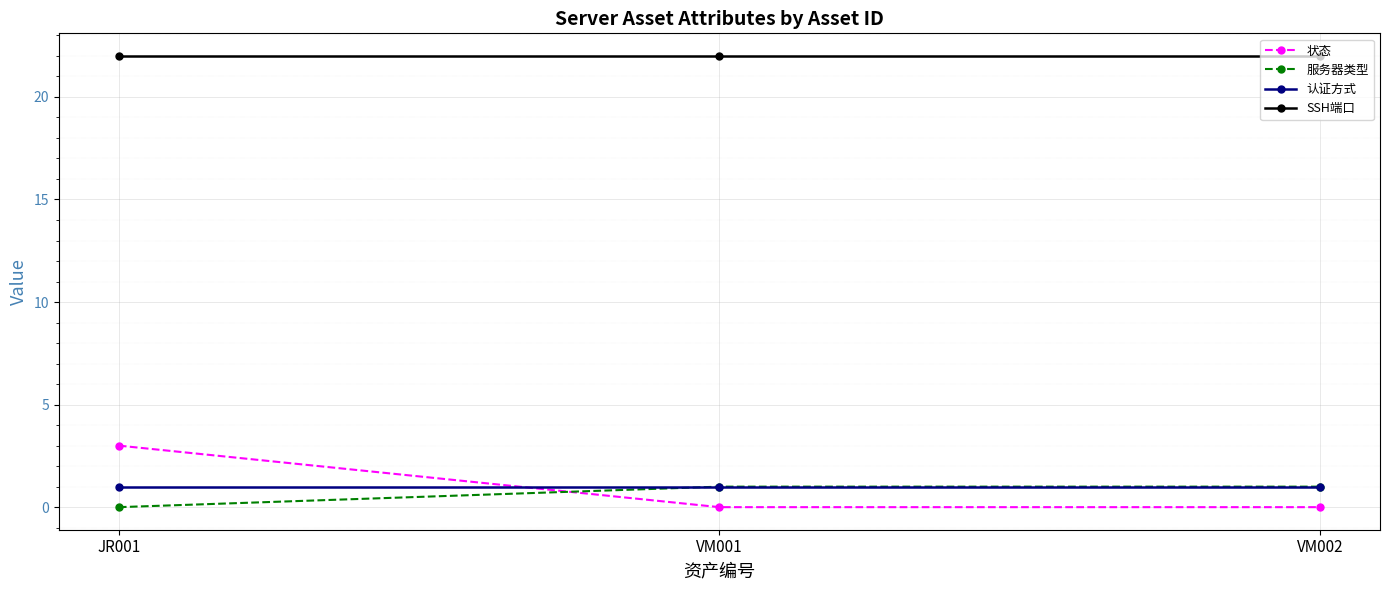

Count the number of data series in this chart.

4